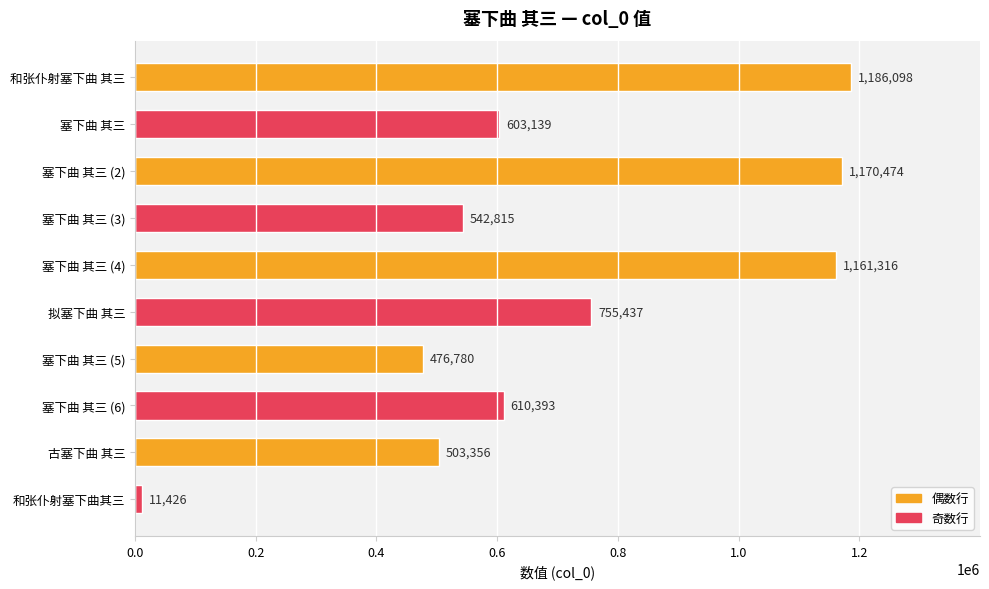

Reading top to bottom, extract all data points from this chart.

1186098	603139	1170474	542815	1161316	755437	476780	610393	503356	11426